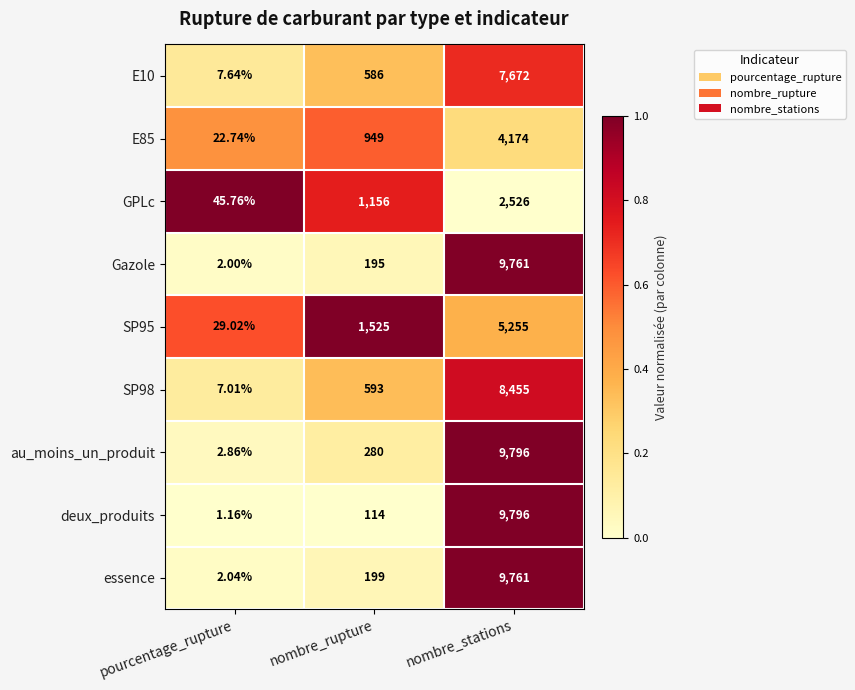

At which label is SP98 closest to 4231?

nombre_rupture